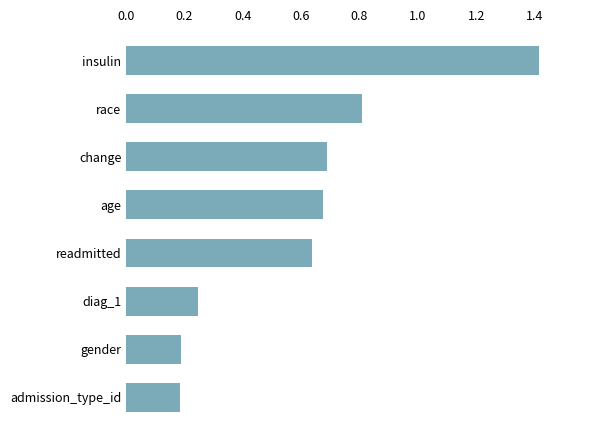

Between age and insulin, which is larger?

insulin